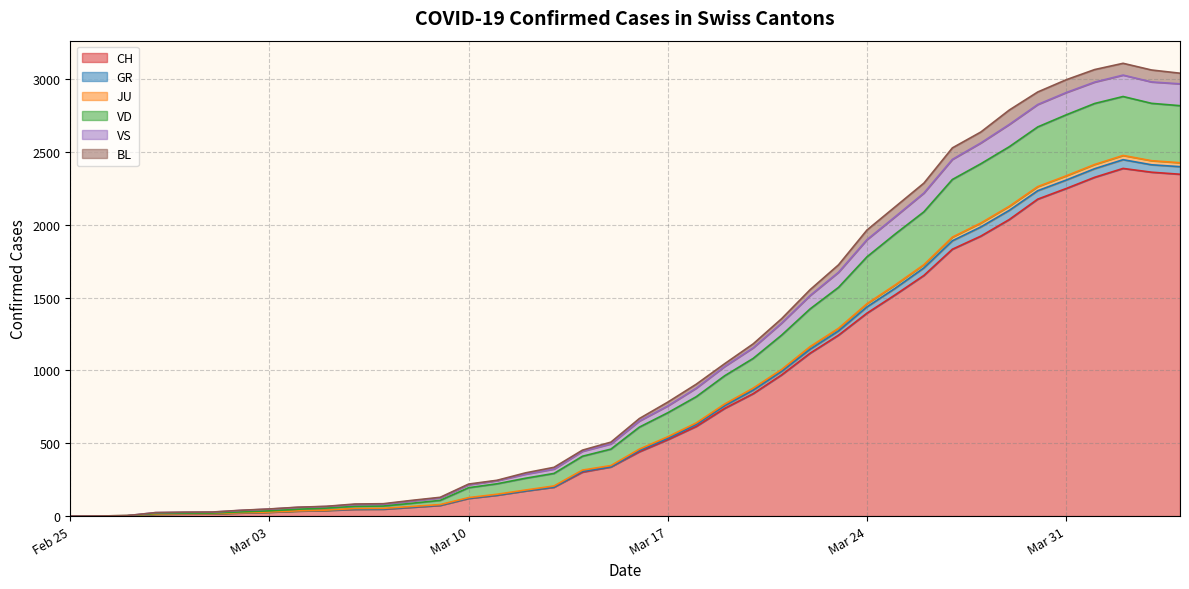

True or false: CH has a value of 545 at 2020-03-20.

False